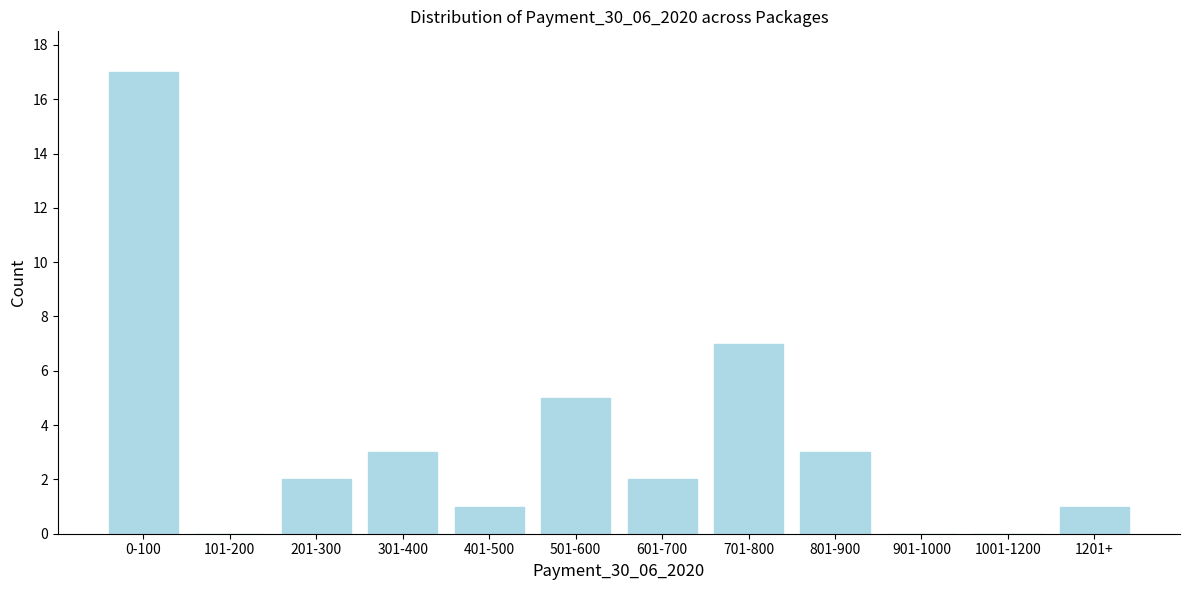

Reading left to right, extract all data points from this chart.

0-100=17	101-200=0	201-300=2	301-400=3	401-500=1	501-600=5	601-700=2	701-800=7	801-900=3	901-1000=0	1001-1200=0	1201+=1